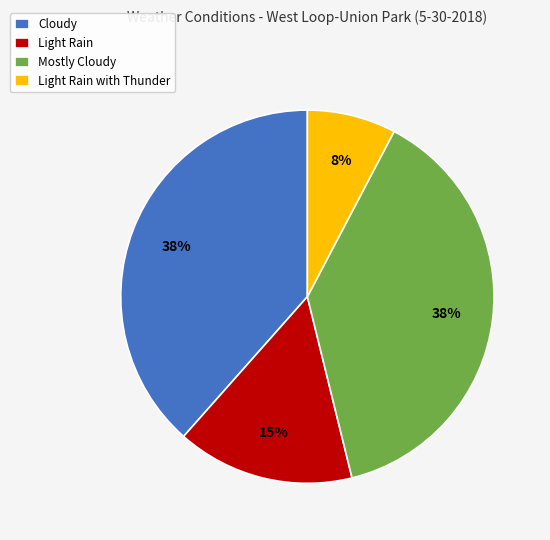

How many segments does this pie chart have?

4